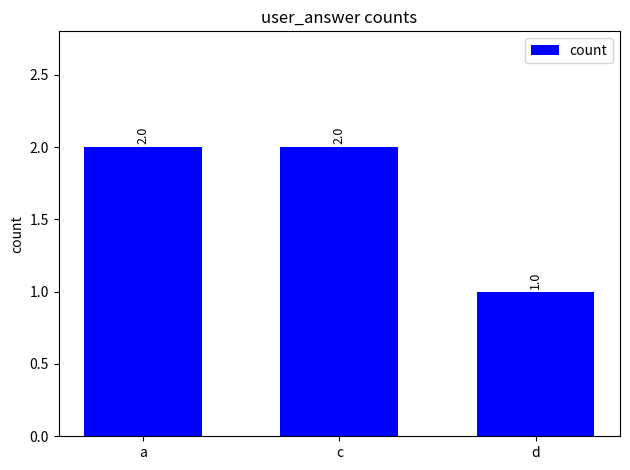

What is the ratio of the value at c to the value at a?

1.0